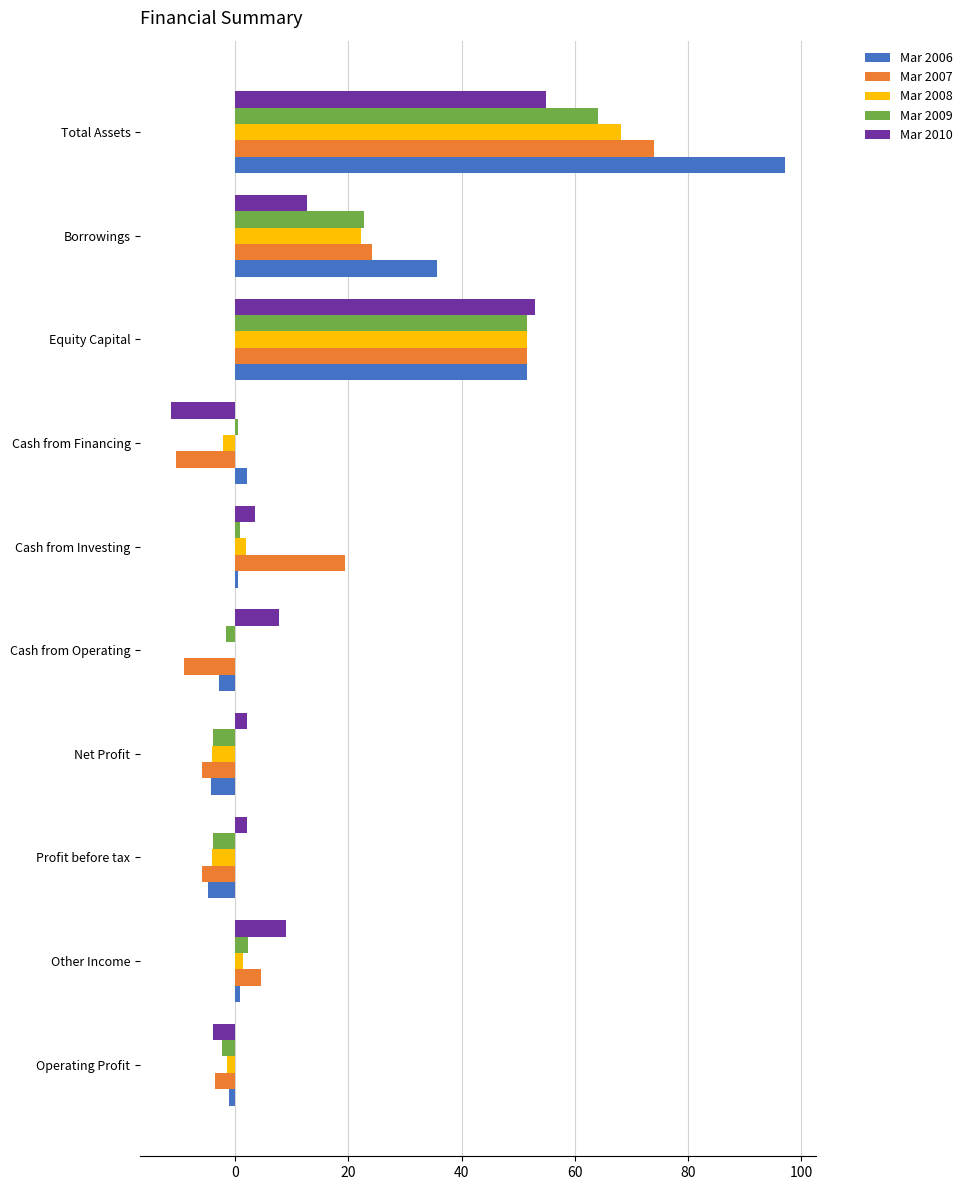

The Mar 2007 series shows 30.8 at Cash from Investing. True or false?

False